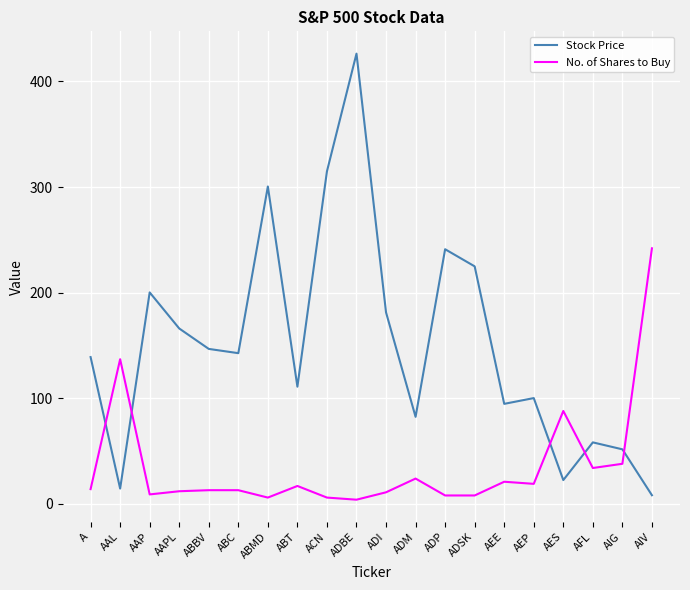

Which series has the largest range (max minus min)?

Stock Price